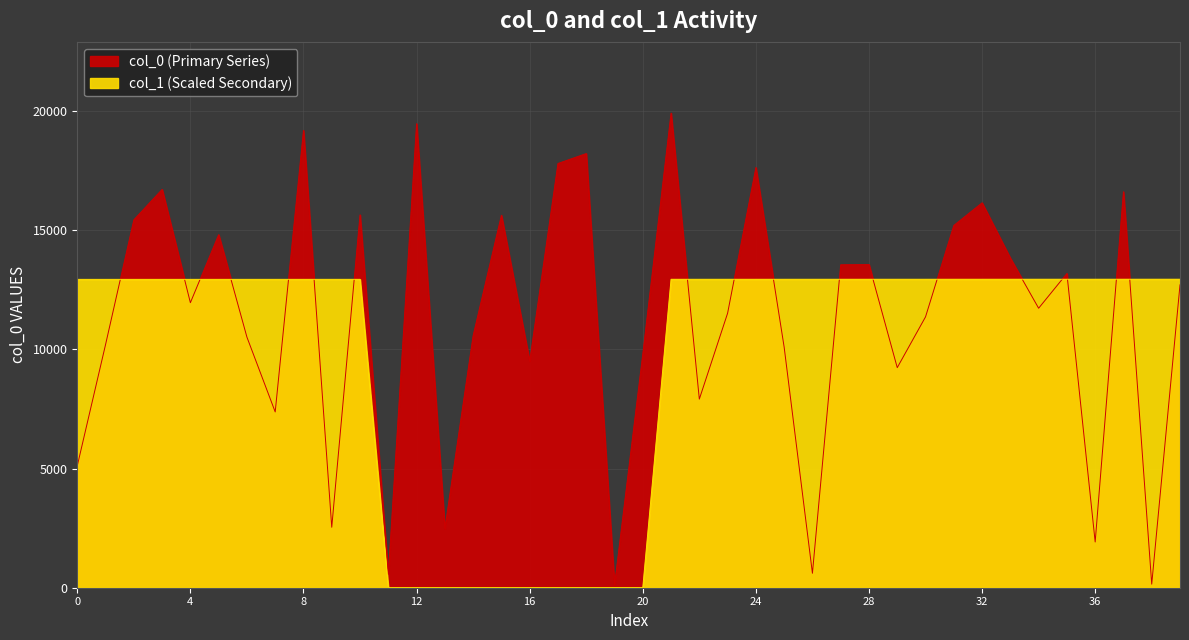

Which series ends up on top after the final intersection of col_1 and col_0?

col_1